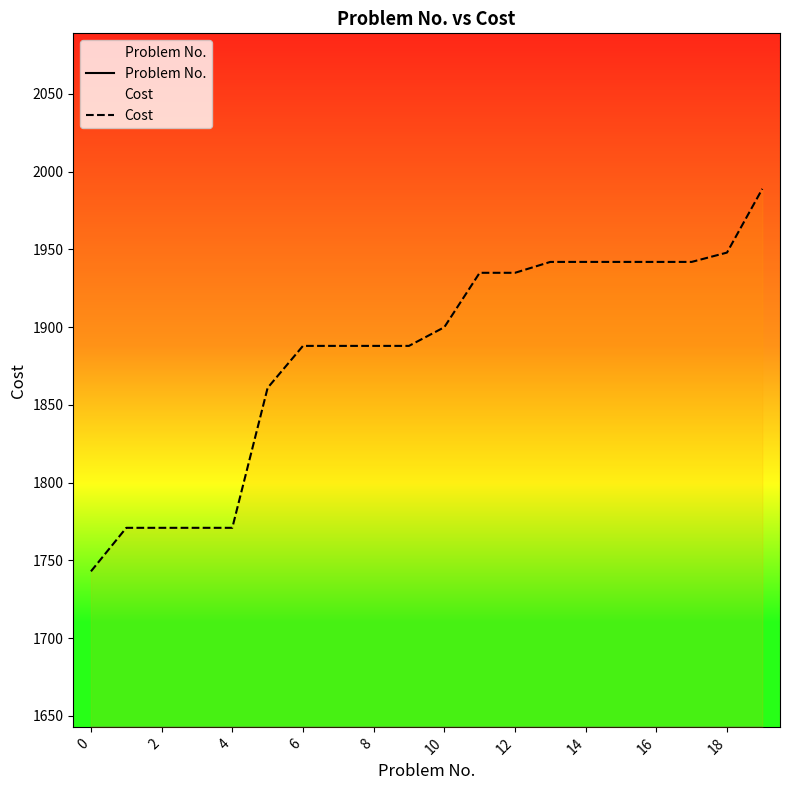

True or false: Problem No. has a value of 16 at 16.

True